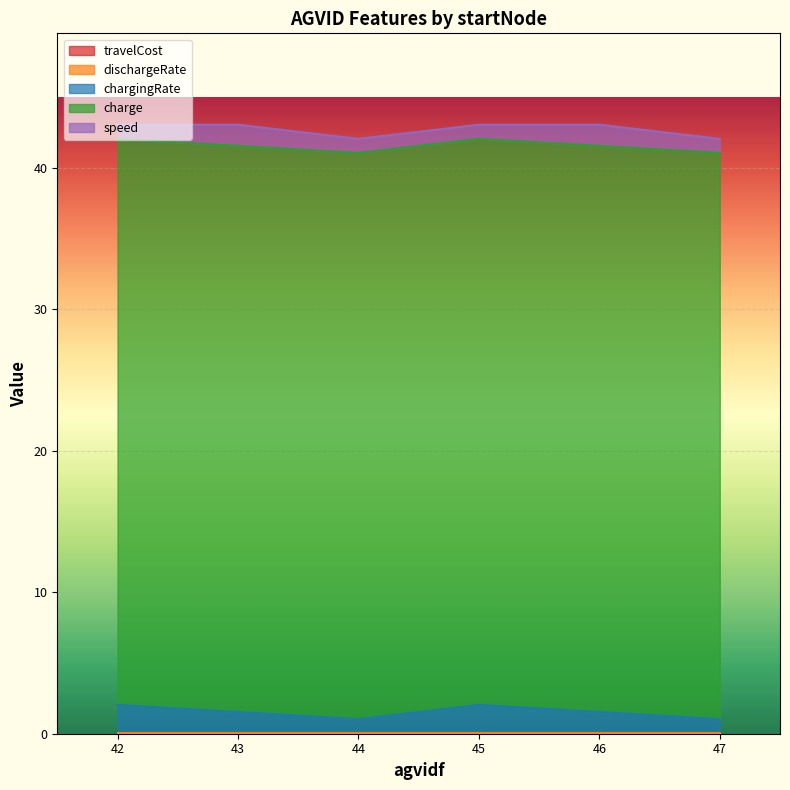

True or false: speed and charge intersect in this chart.

False